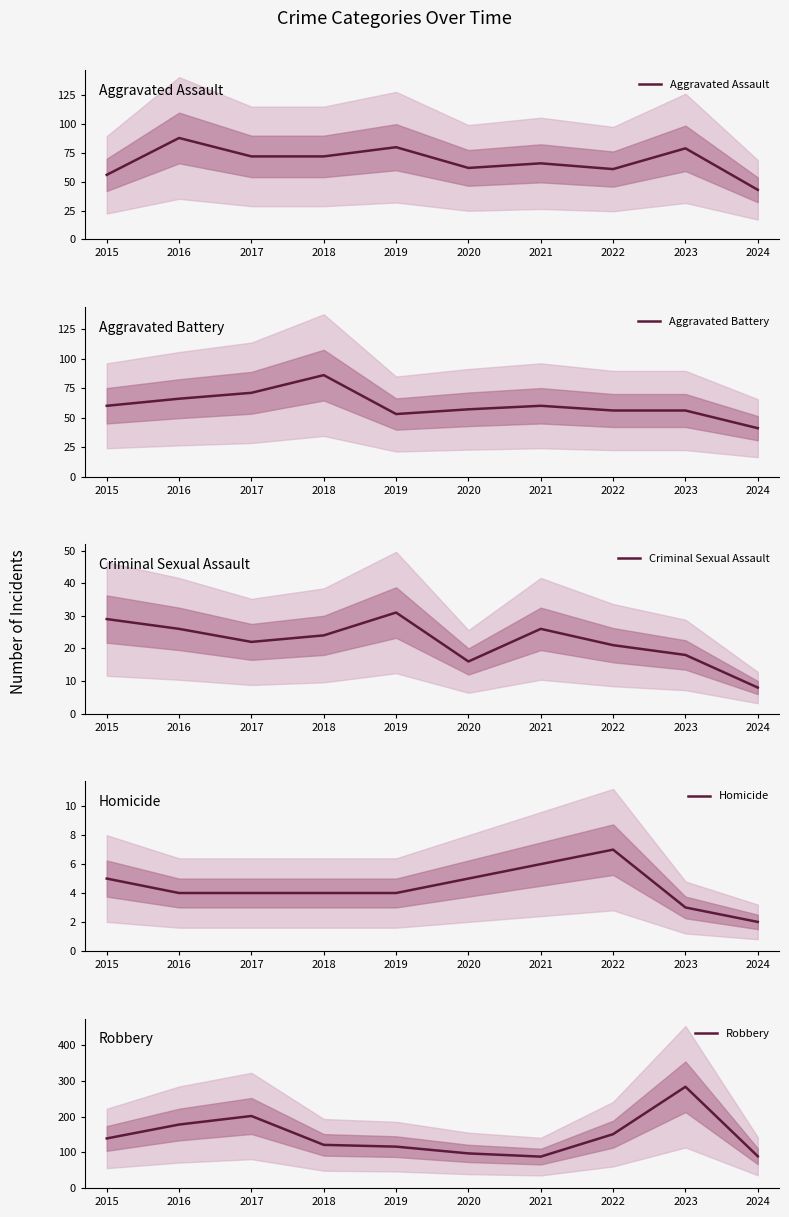

In Aggravated Assault, how many points are higher than both neighbors (excluding endpoints)?

4